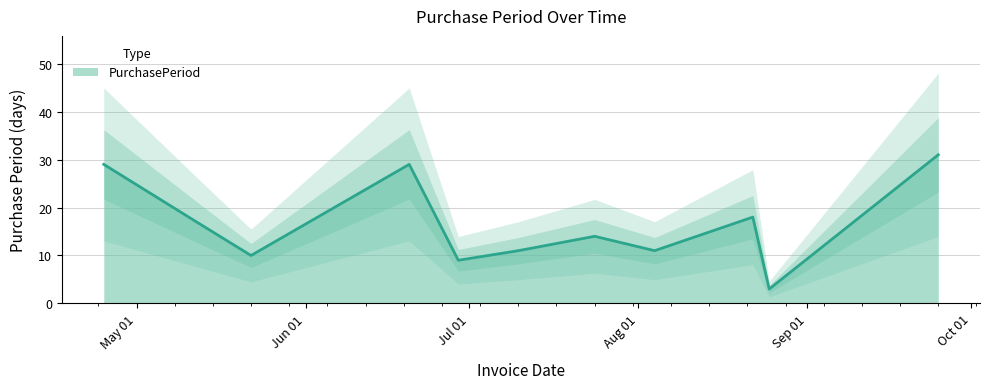

What is the ratio of the value at 2017-07-10 to the value at 2017-07-24?

0.8